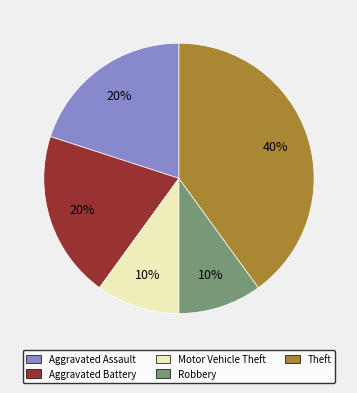

Combined, do Aggravated Battery and Theft account for over 50%?

Yes